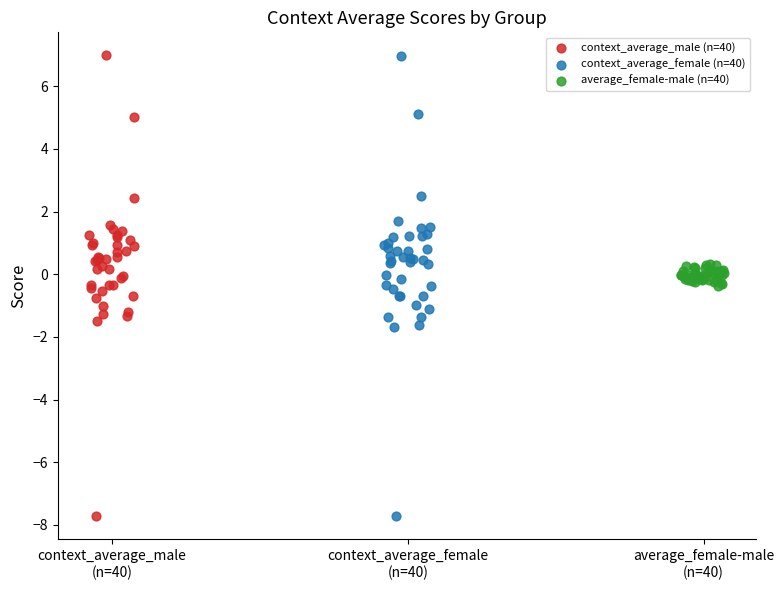

Which series has the widest spread of Y values?

context_average_male (n=40)